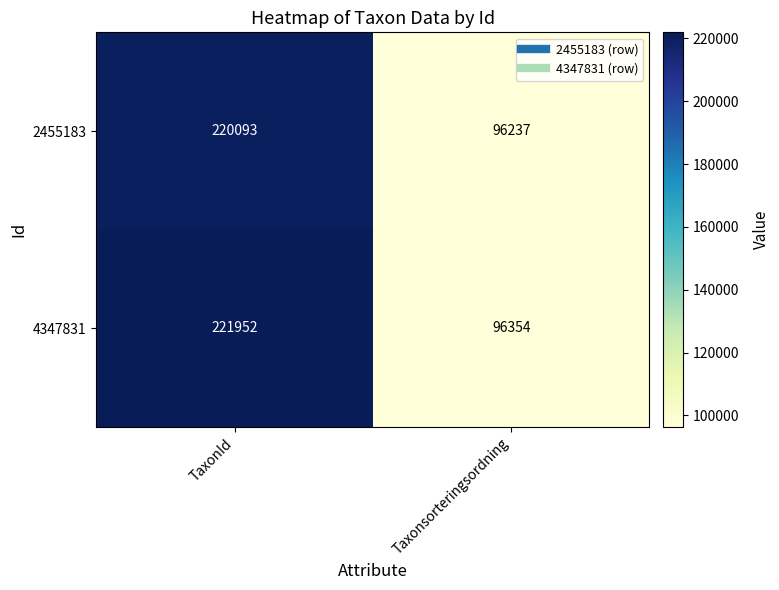

Which series has the largest total across all categories?

4347831